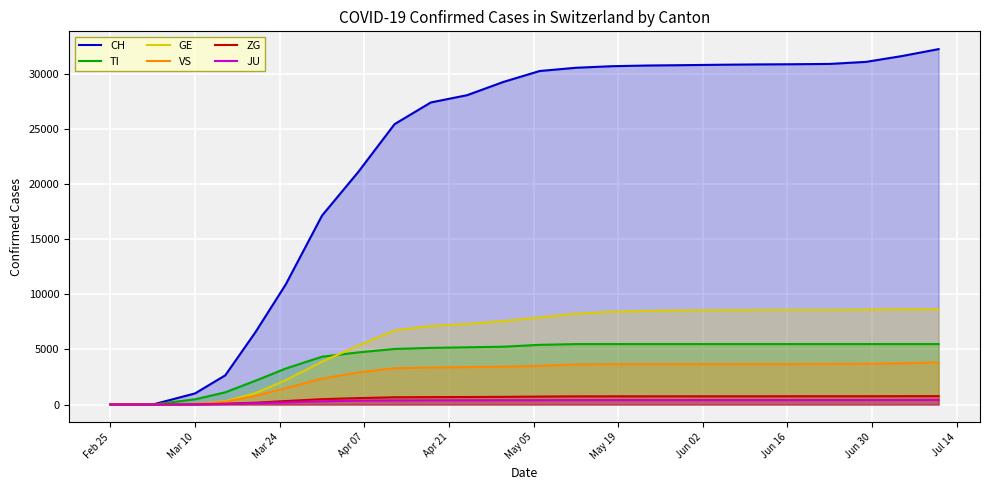

What is the value of the JU point at the 12th from the left?

194